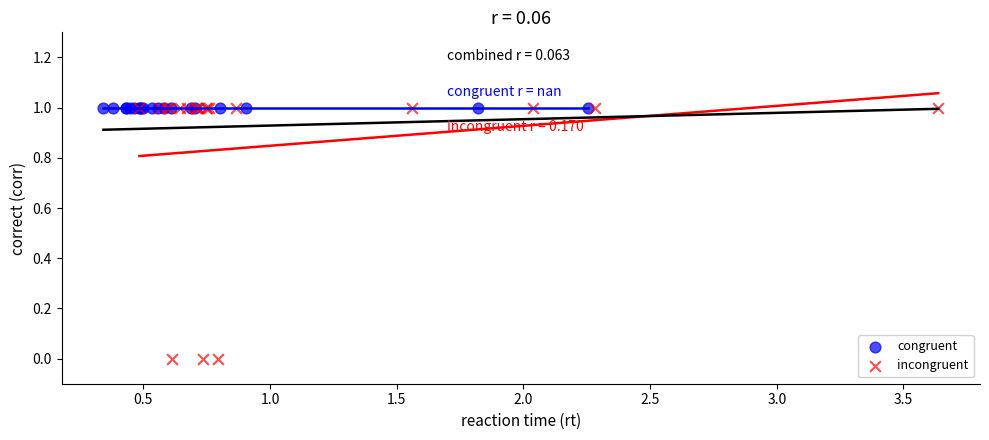

What are all the series names shown in the legend?

congruent, incongruent